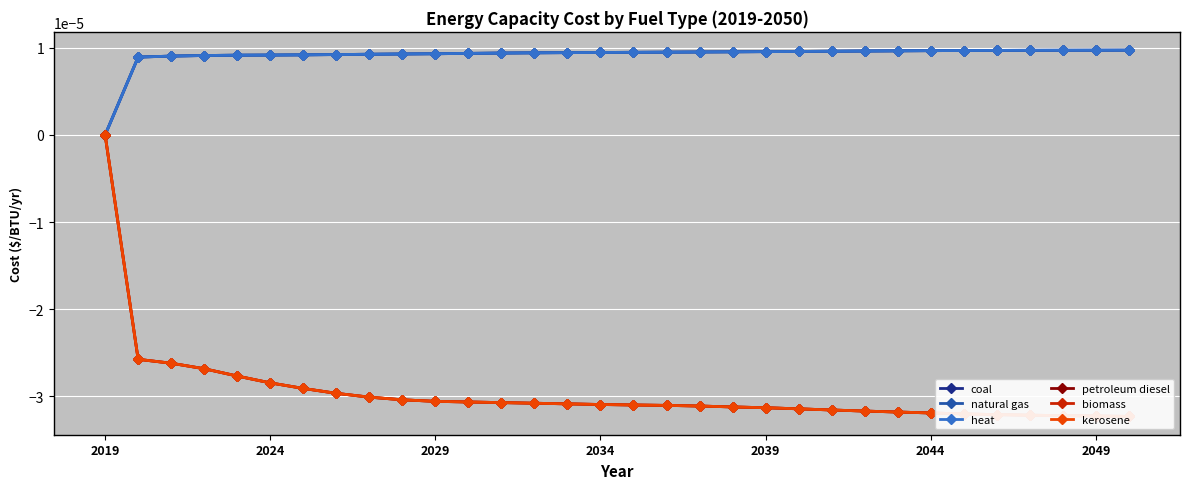

Is this an area chart (filled region under the line)?

No